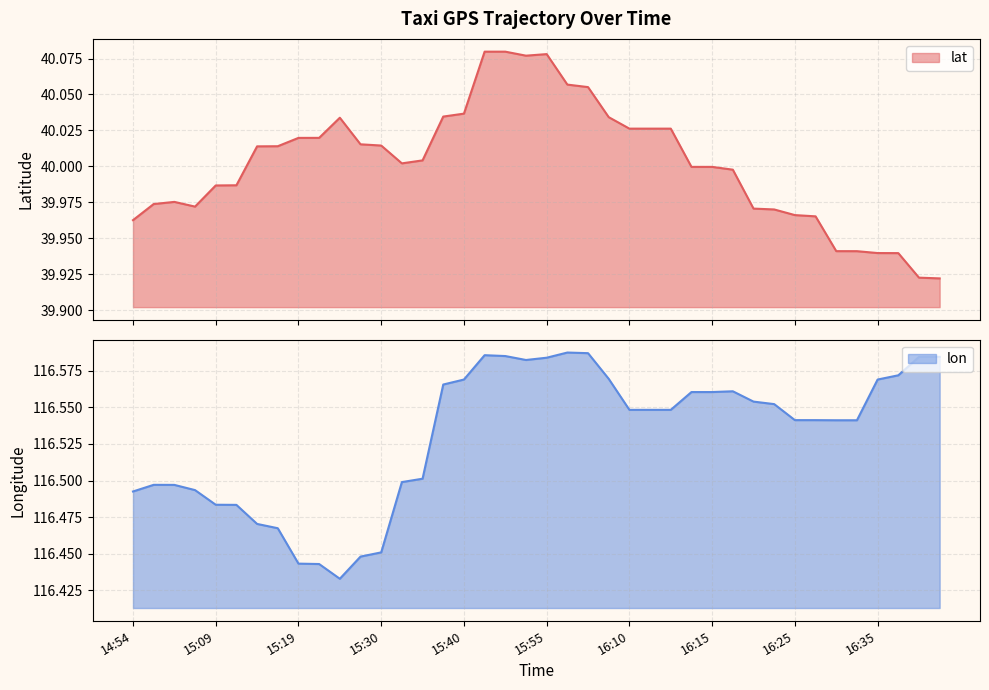

True or false: lon has a value of 208.1 at 15:40.

False